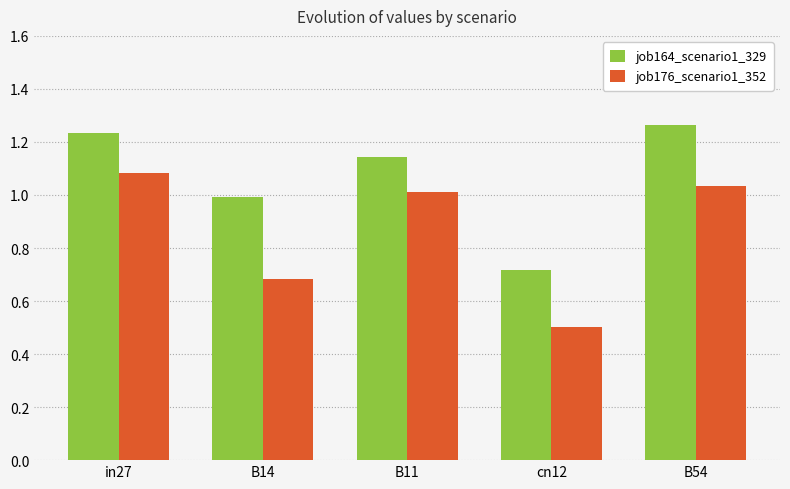

The job176_scenario1_352 series shows 0.5 at cn12. True or false?

True